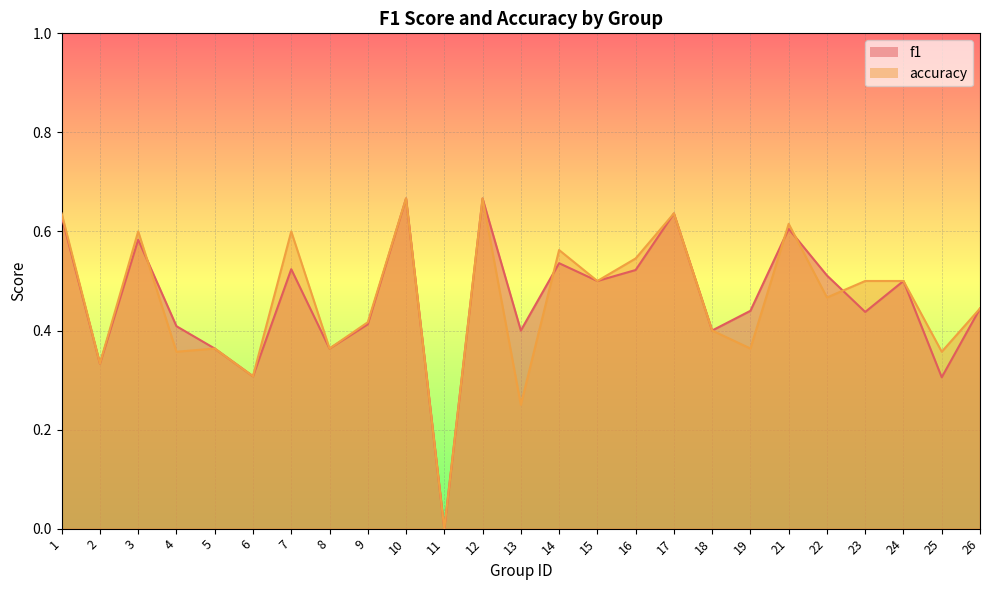

How many f1 values are between 0 and 1?

25